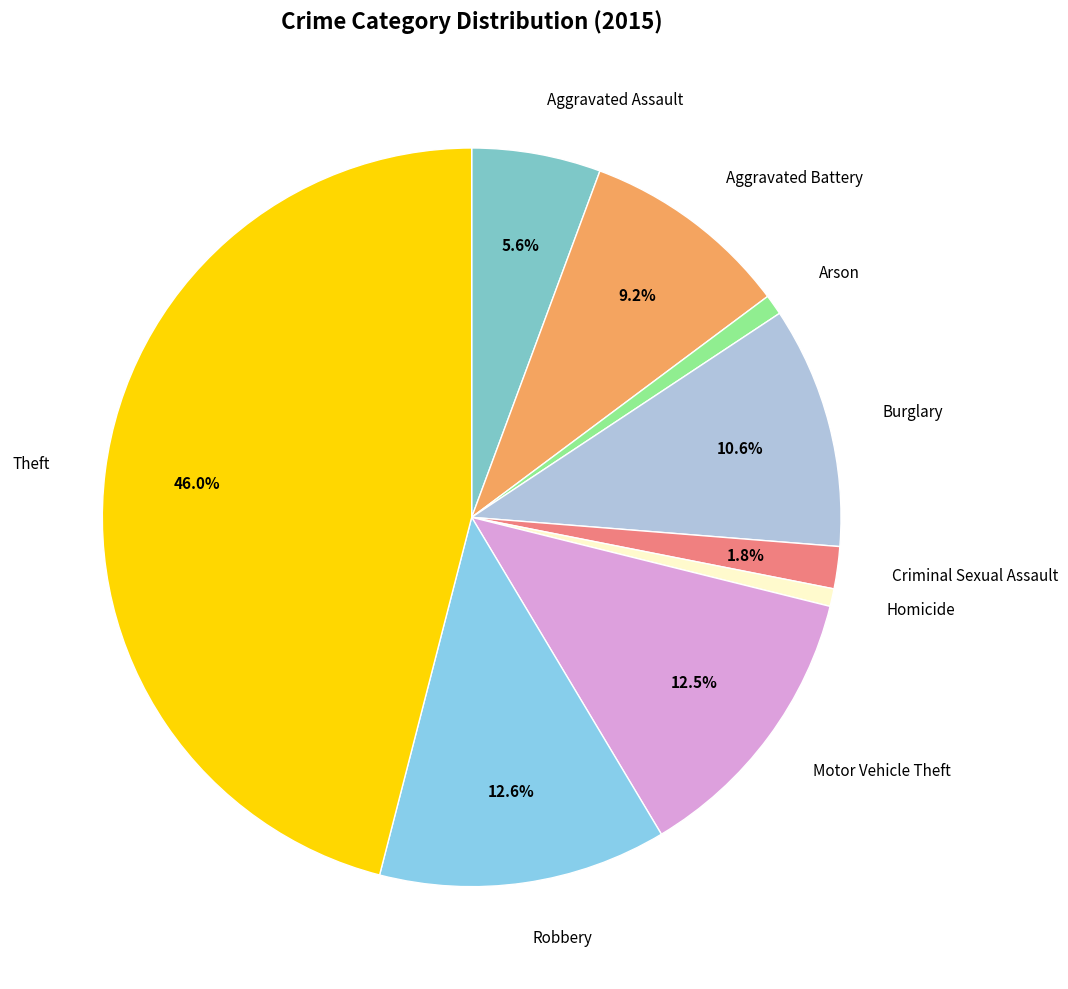

Is the sum of Burglary and Motor Vehicle Theft greater than half?

No